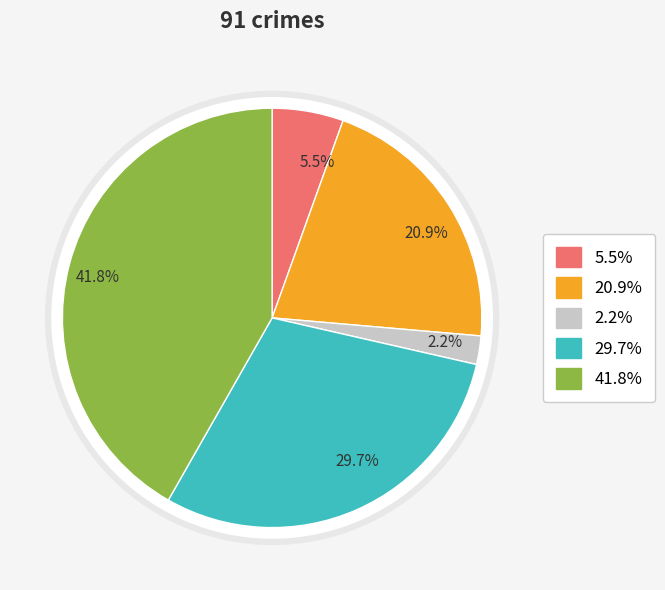

The Aggravated Battery slice represents 21% of the pie. True or false?

True